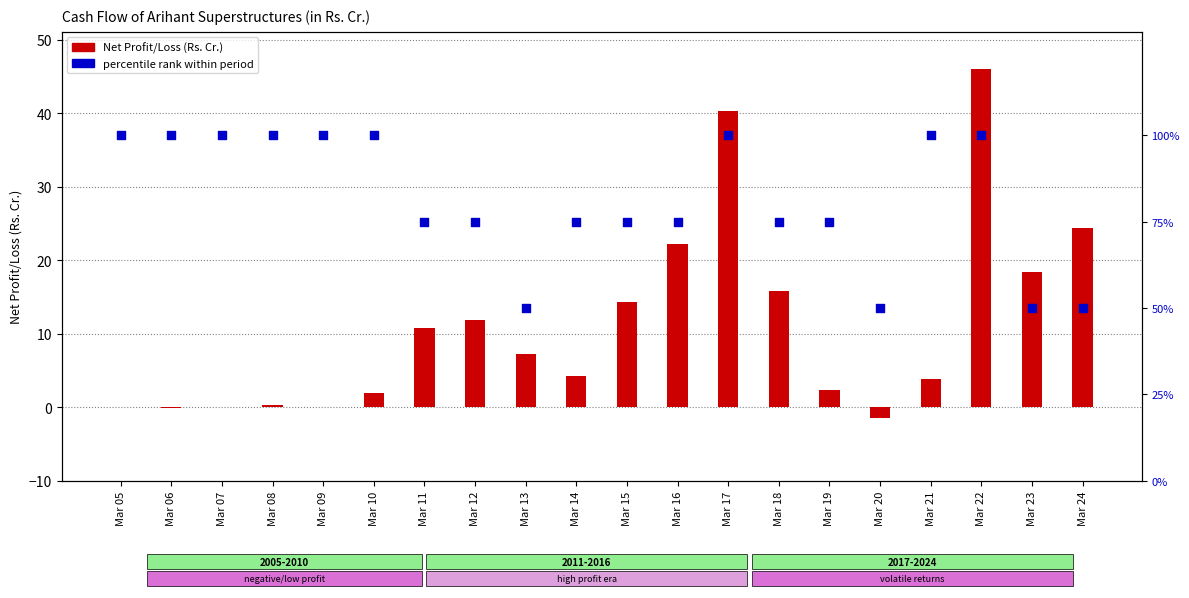

Which series has the largest total across all categories?

percentile rank